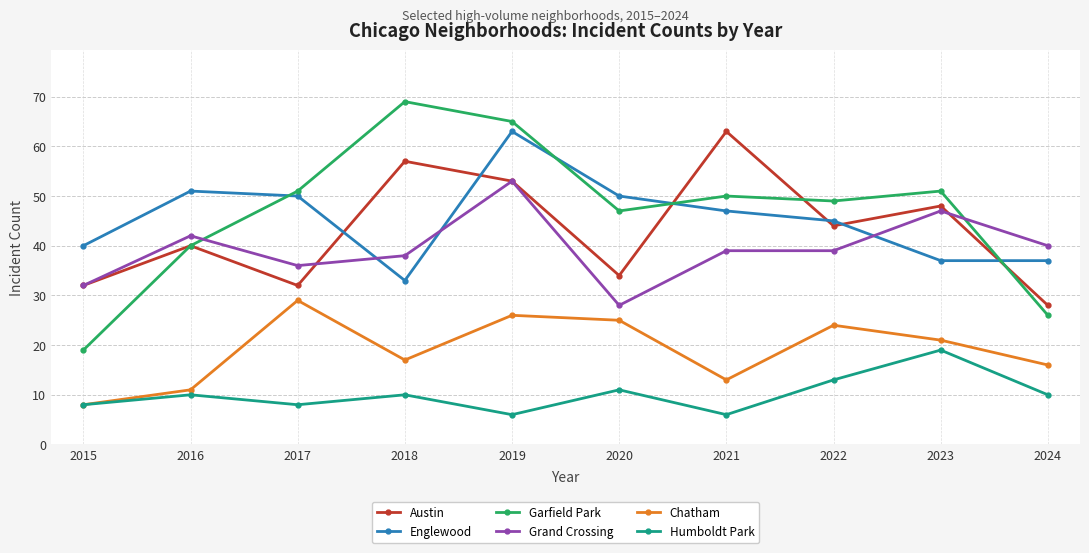

Does the chart display data point markers on the line(s)?

Yes